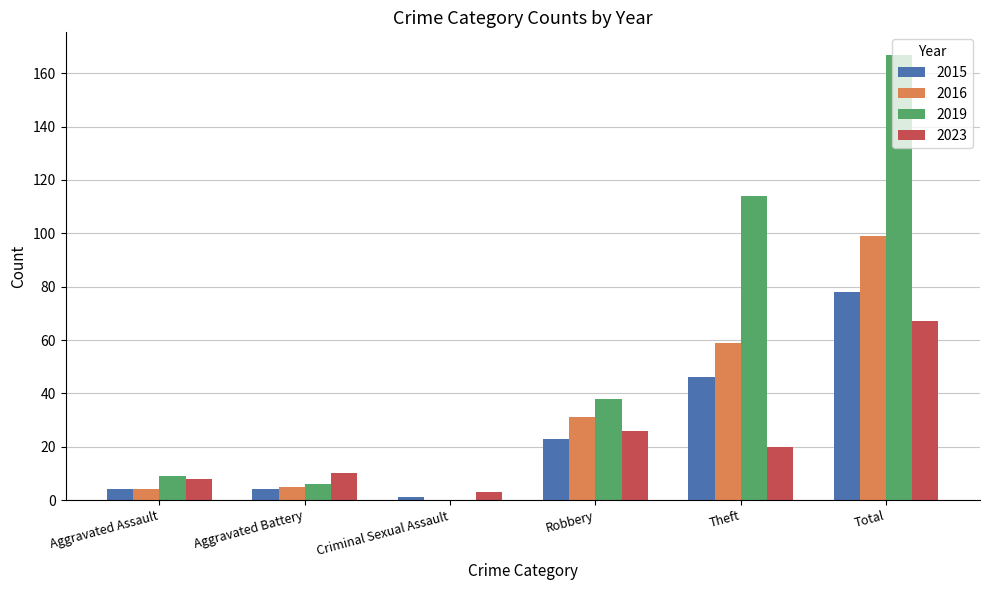

What is the approximate value of 2015 at Aggravated Assault, to the nearest 5?

5